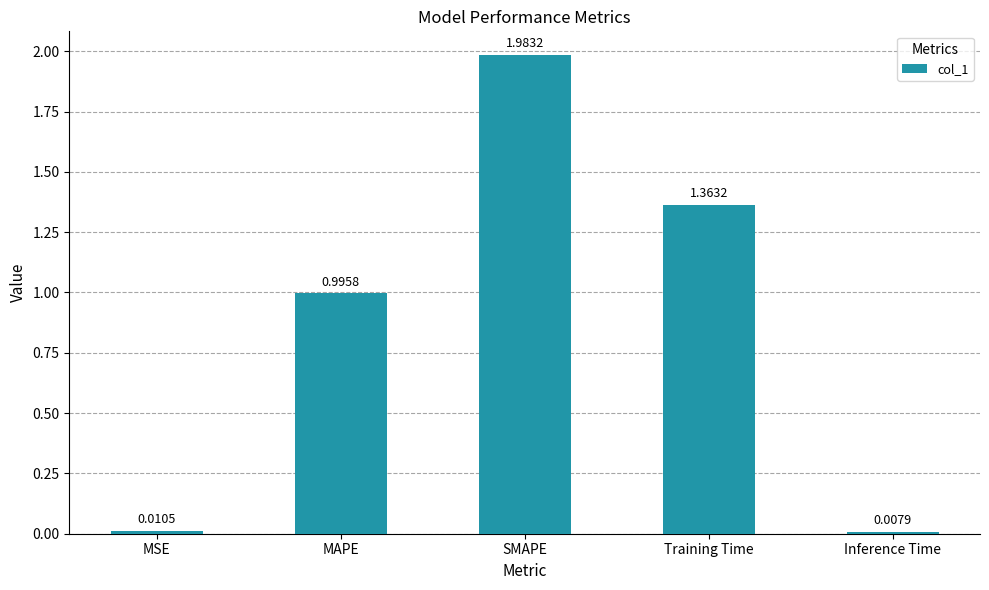

List the labels in order of value, smallest first.

Inference Time, MSE, MAPE, Training Time, SMAPE